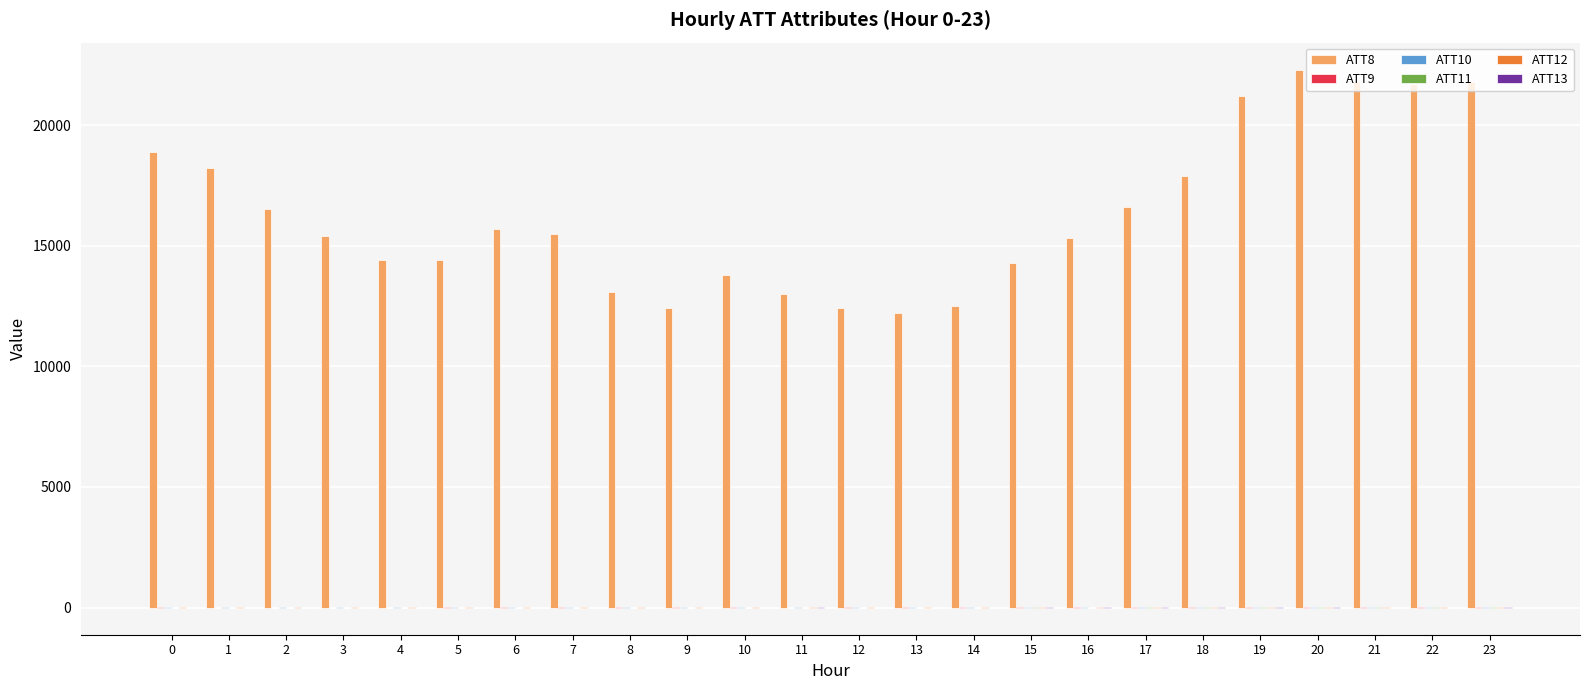

Which series has the largest range (max minus min)?

ATT8